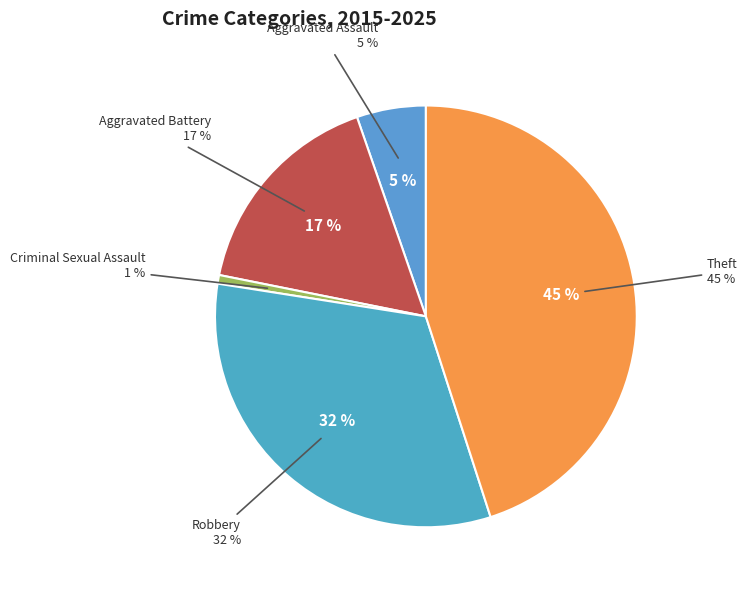

To the nearest percent, what is the difference between the largest and smallest slice percentages?

44%